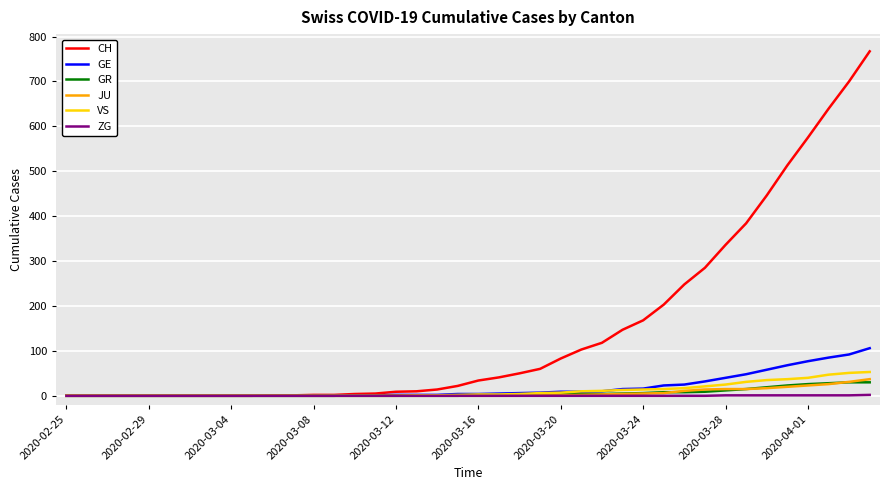

List the series in order of their peak value, lowest first.

ZG, GR, JU, VS, GE, CH